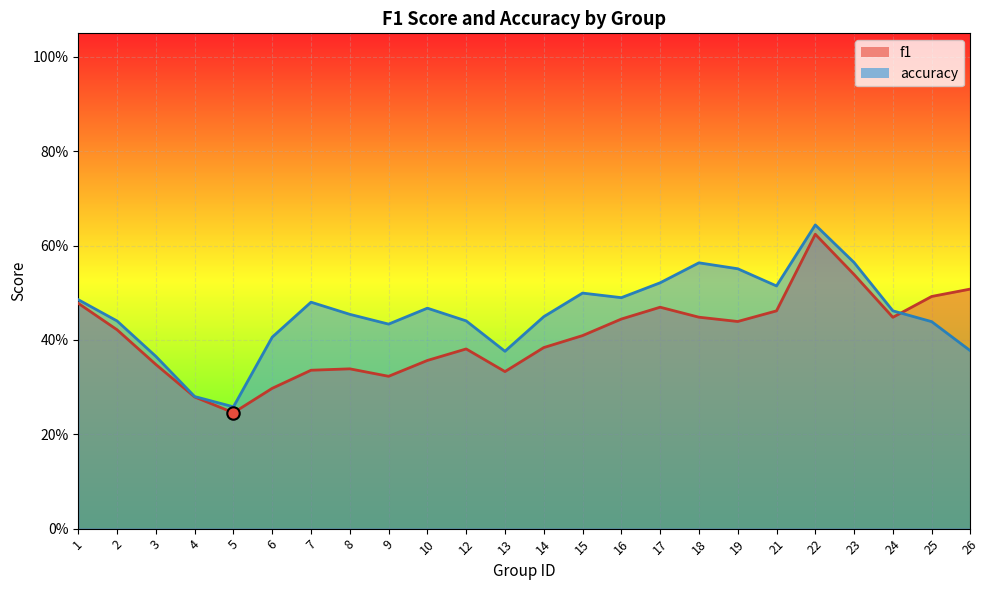

What are all the series names shown in the legend?

f1, accuracy